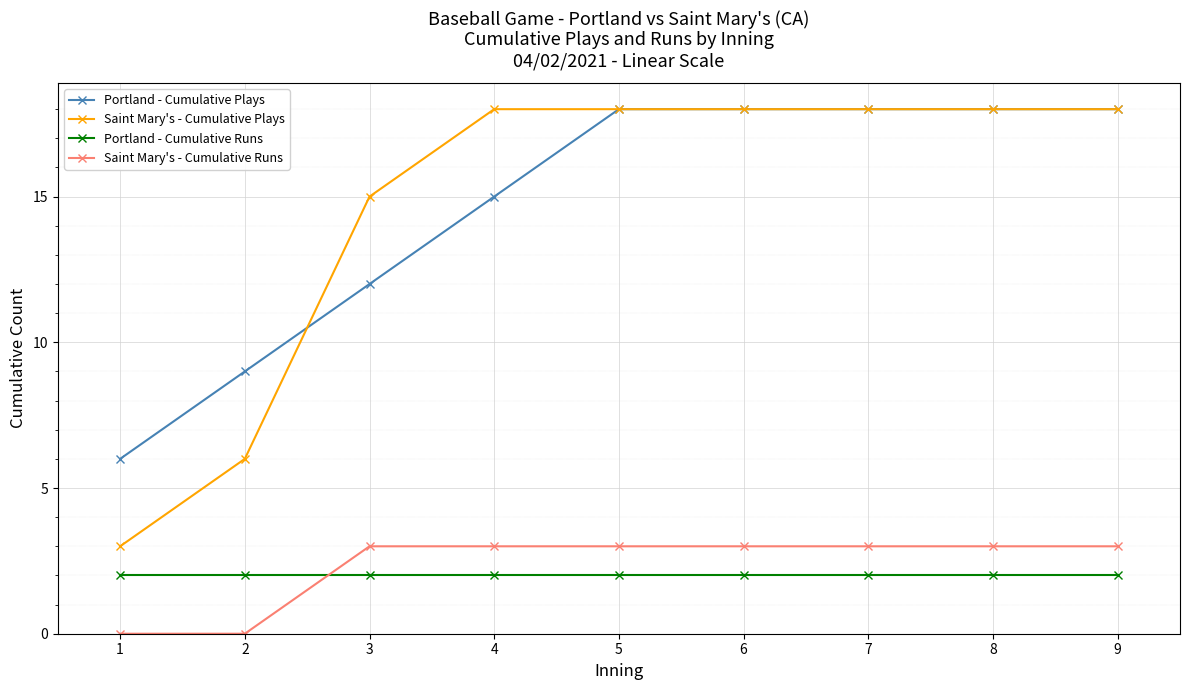

What is the average value of the Portland - Cumulative Runs series?

2